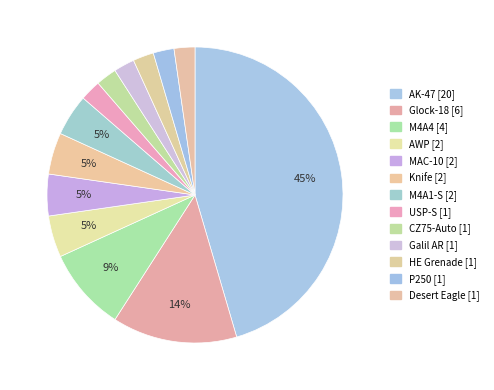

What percentage is NOT represented by M4A1-S?

95.5%